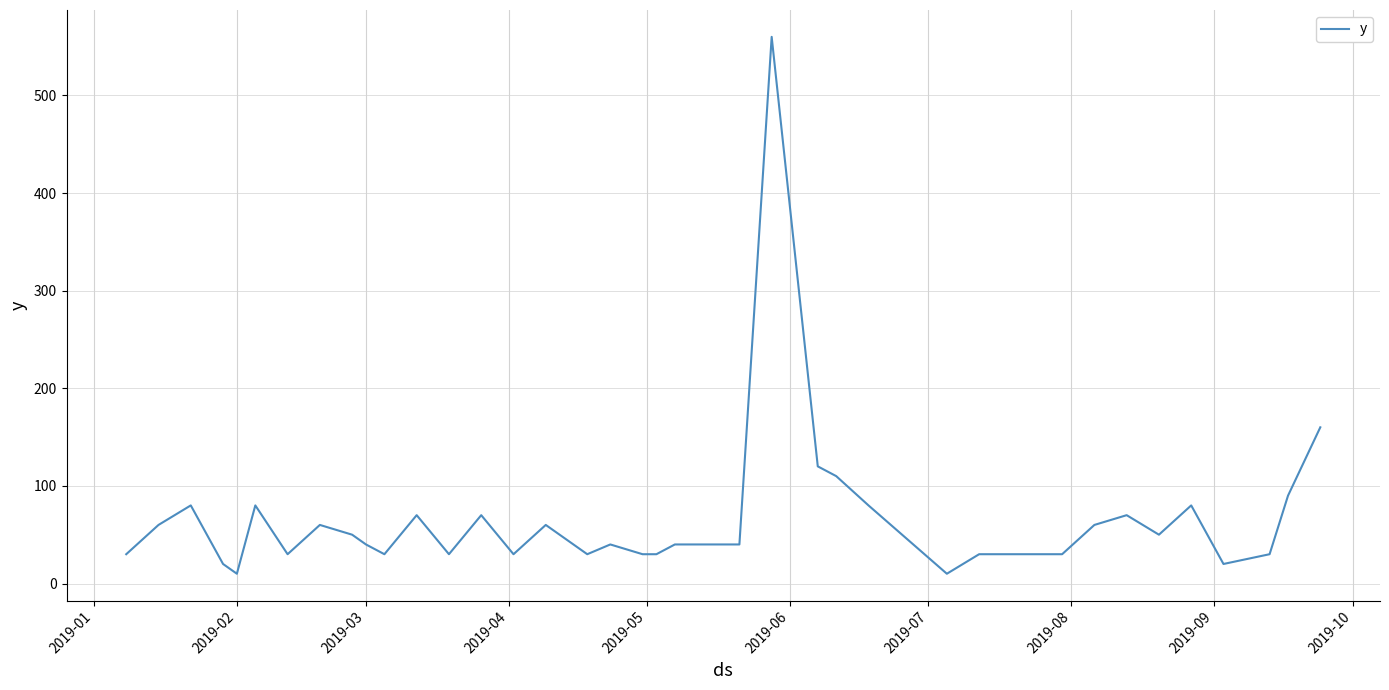

Does the chart have visible grid lines?

Yes